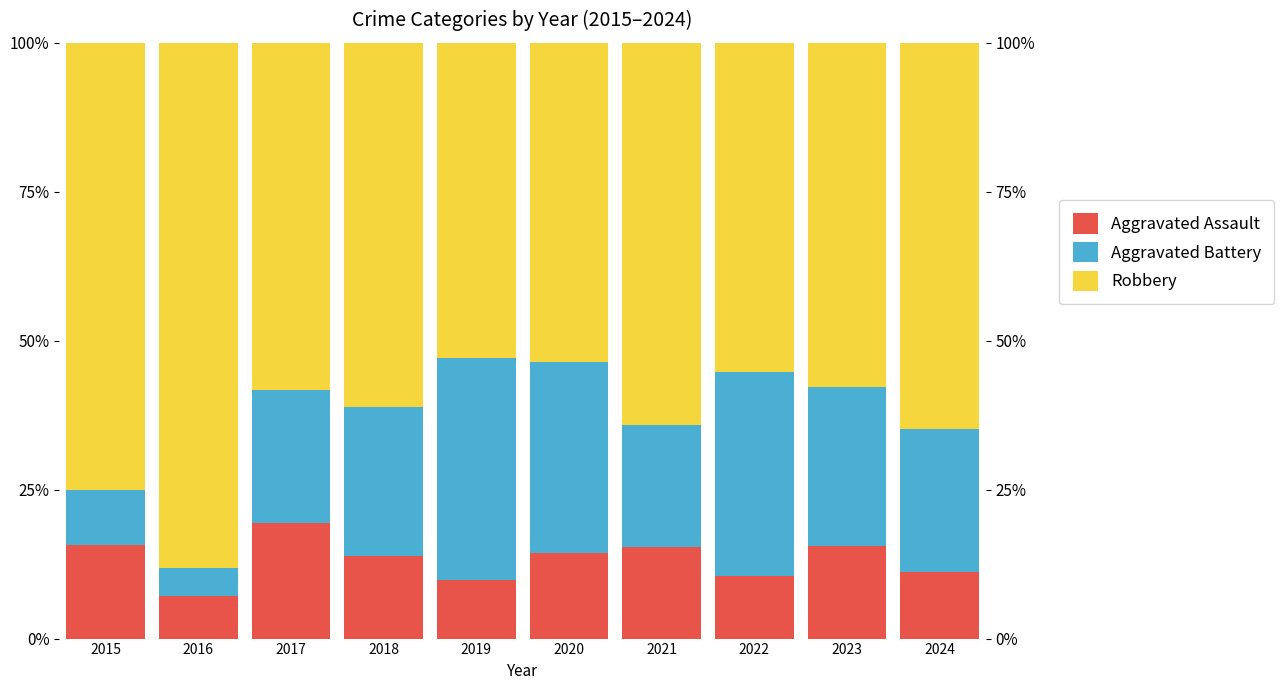

List the series in order of their overall mean, lowest first.

Aggravated Assault, Aggravated Battery, Robbery